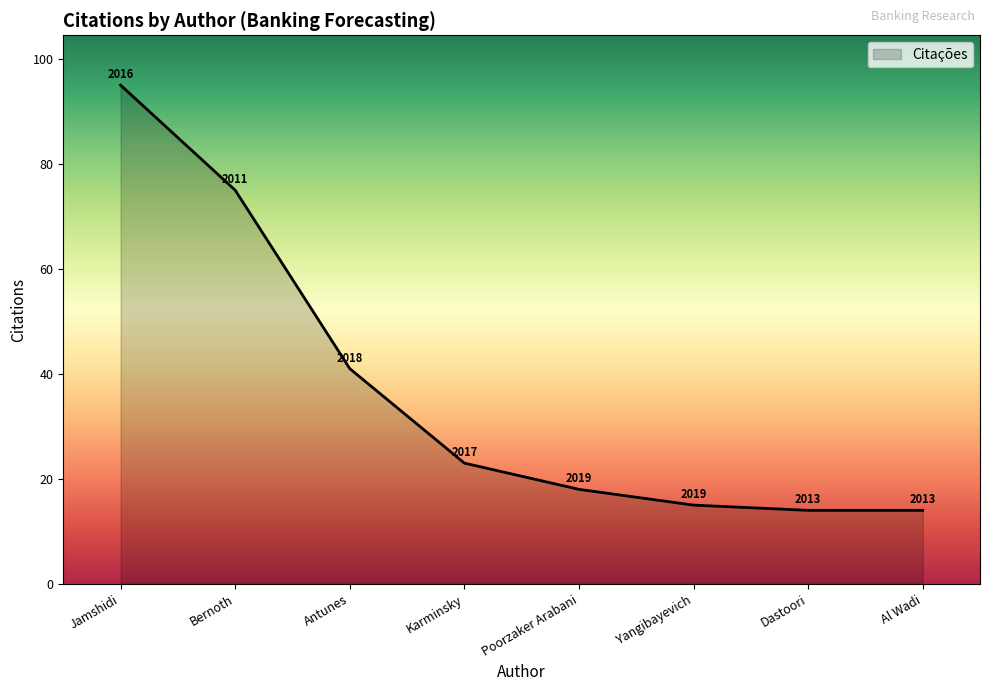

What is the maximum value shown in the chart?

95